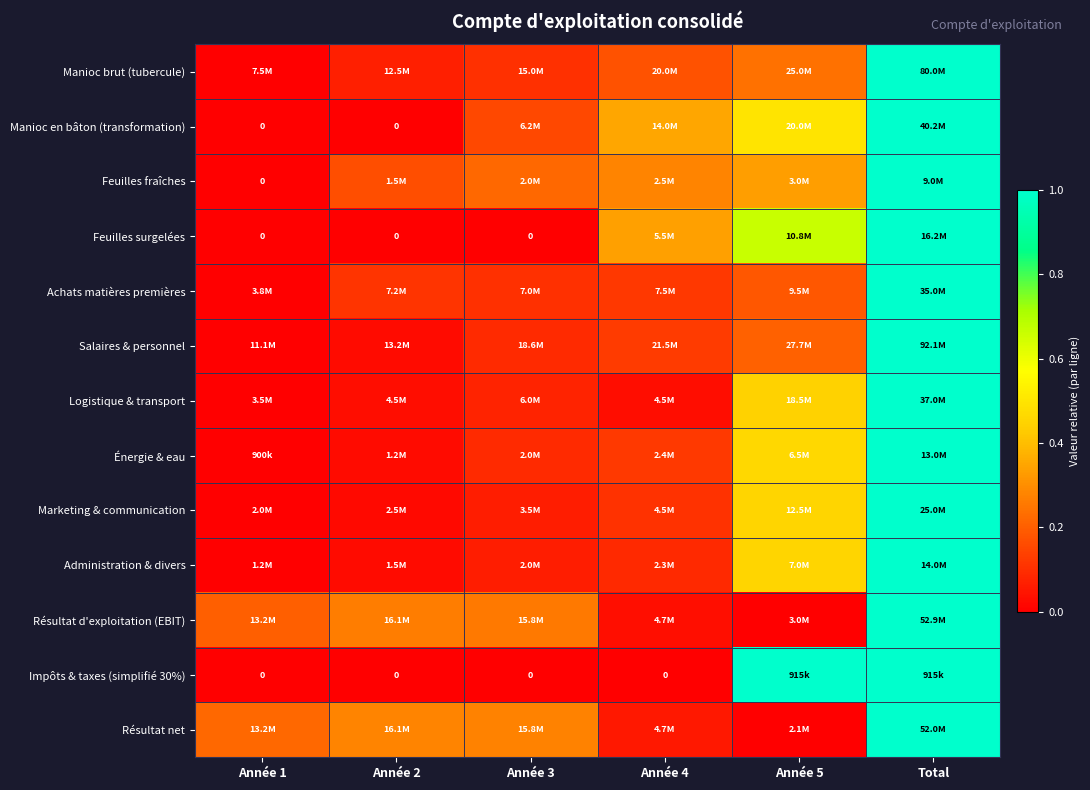

Where is Administration & divers nearest to the value 0?

Année 1